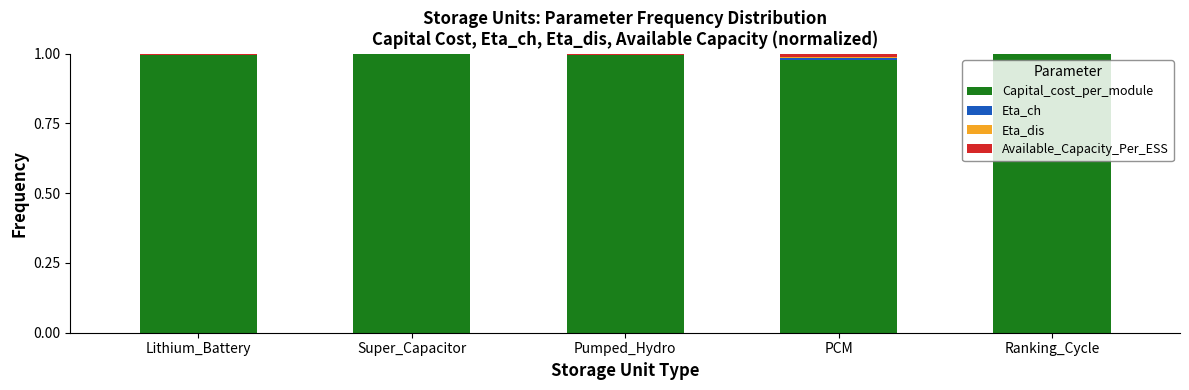

Count the number of data series in this chart.

4